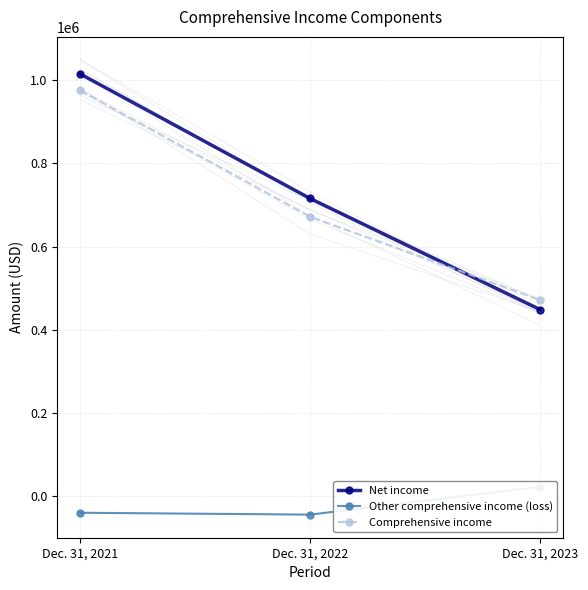

At Dec. 31, 2021, list the series in order from largest to smallest.

Net income, Comprehensive income, Other comprehensive income (loss)